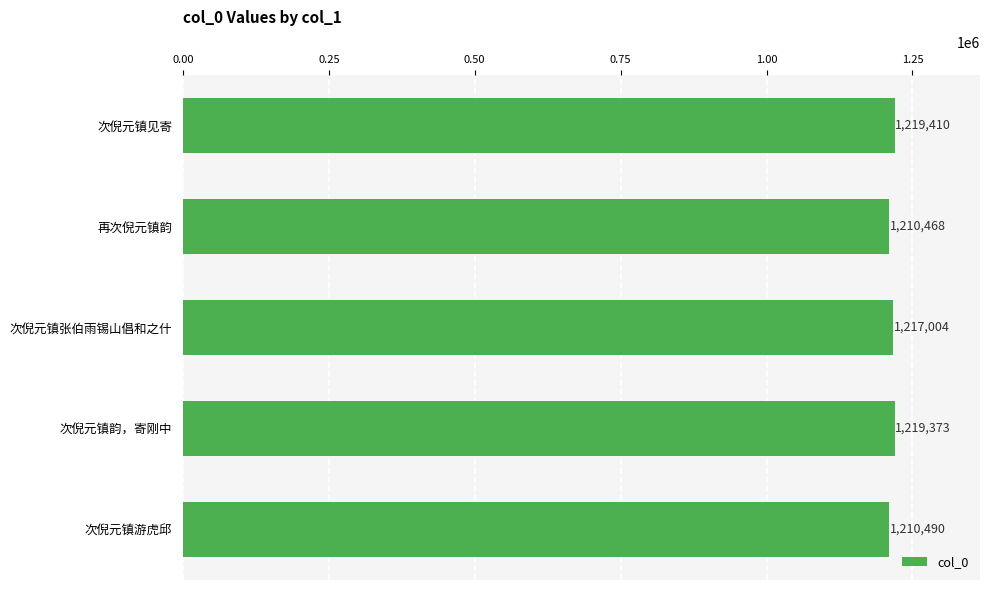

What is the label of the 4th bar from the top?

次倪元镇韵，寄刚中